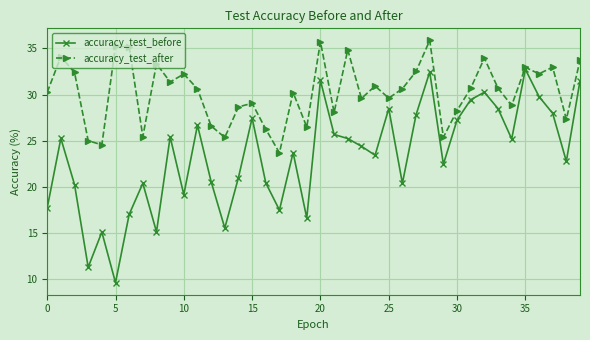

How many interior local peaks does the accuracy_test_after series have?

13